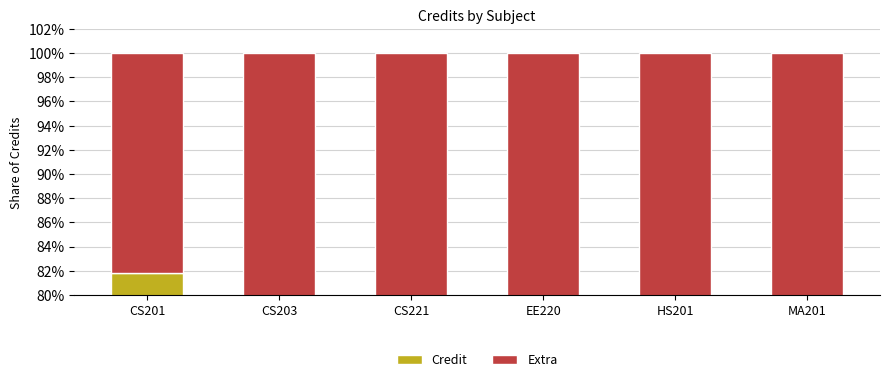

Where is Credit nearest to the value 68?

EE220